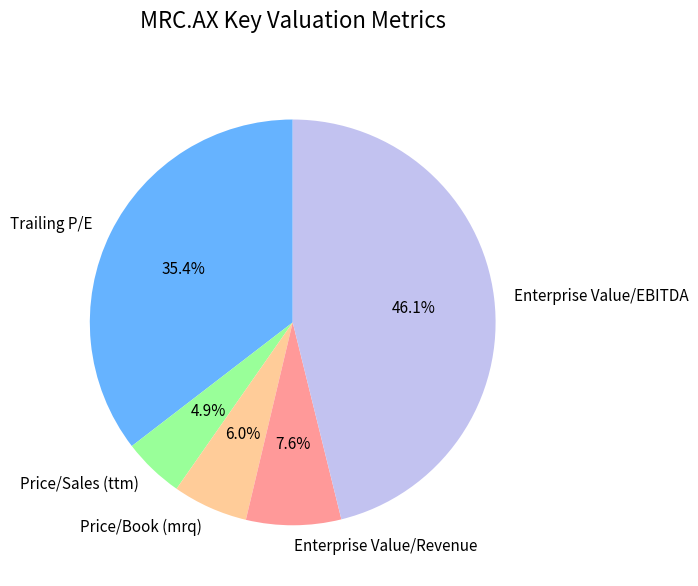

To the nearest percent, what portion does Enterprise Value/Revenue represent?

8%